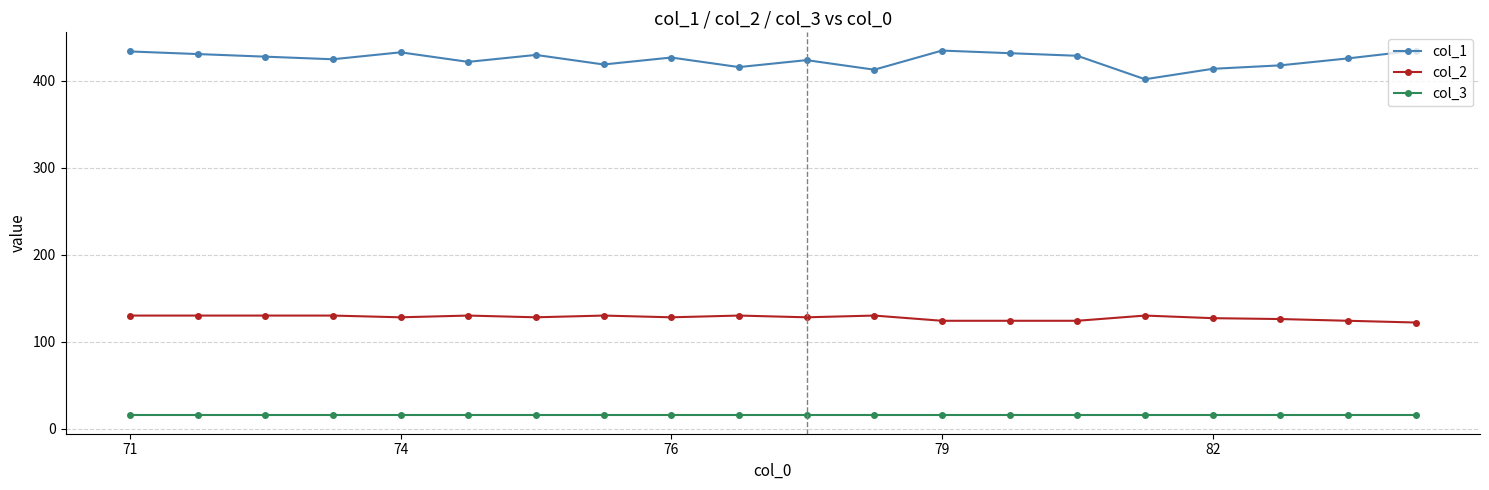

What is the average value of the col_3 series?

15